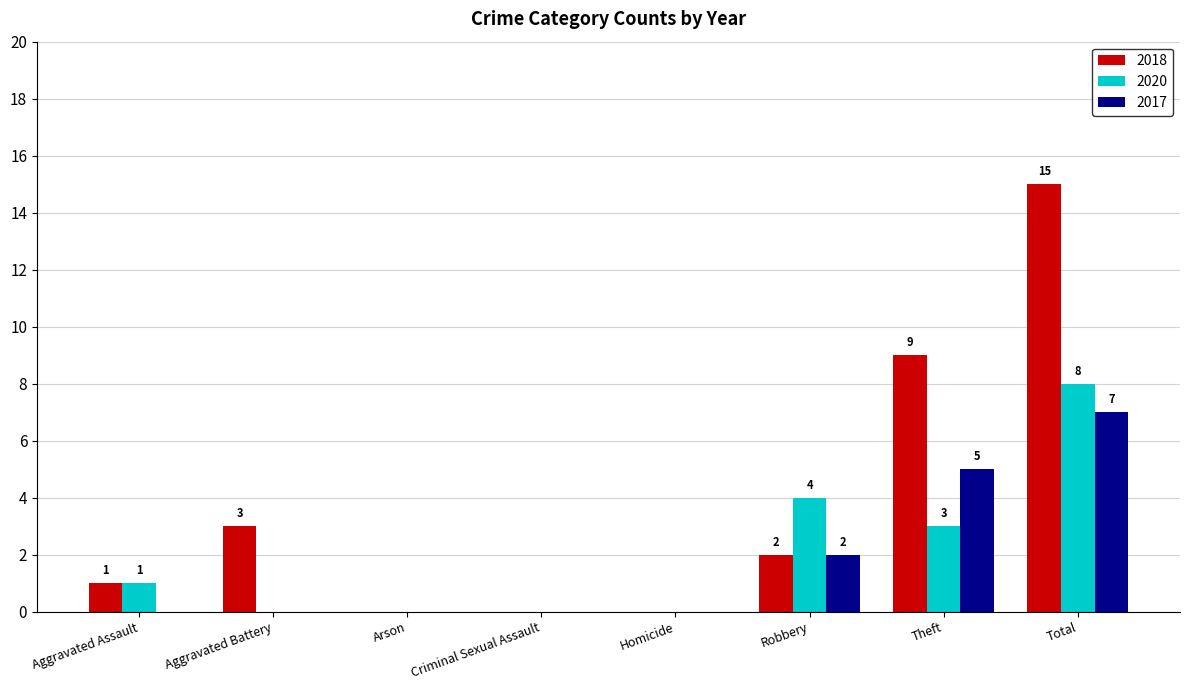

Which series has the largest total across all categories?

2018